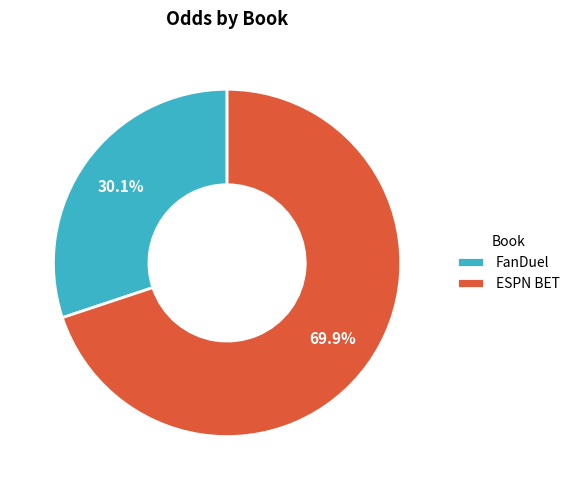

Is ESPN BET the majority of the pie?

Yes